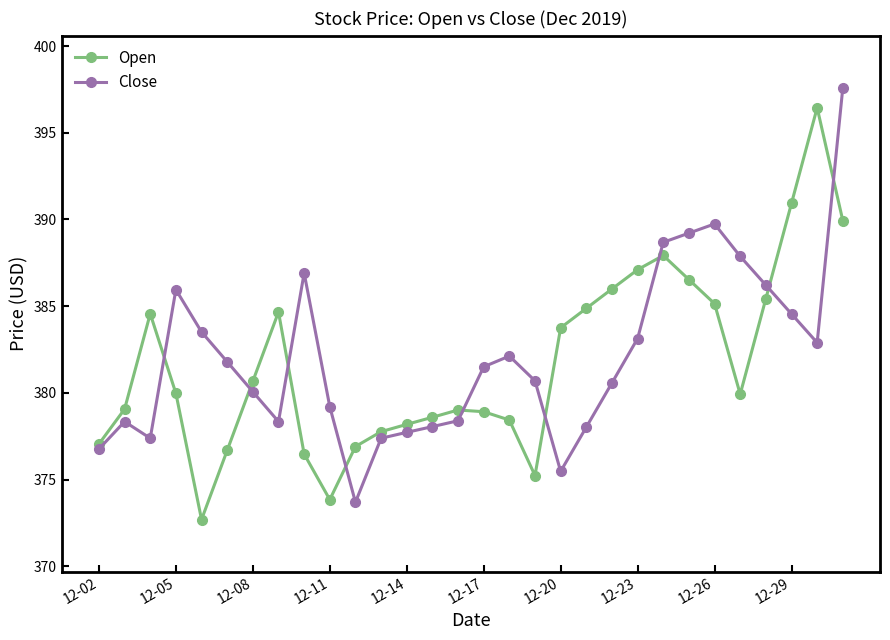

What is the highest value of the Close series?

397.6